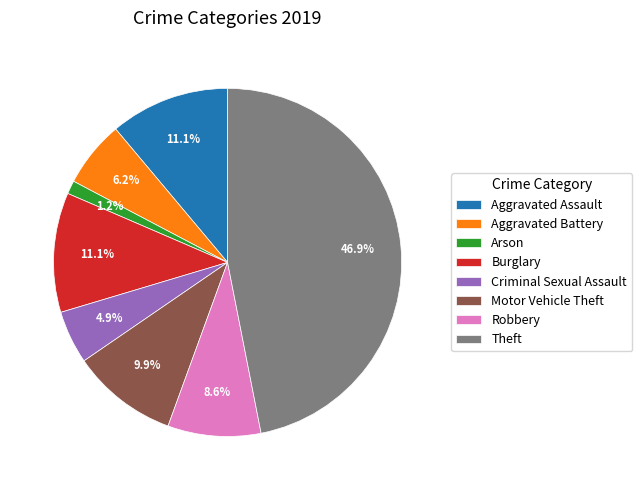

True or false: Aggravated Assault accounts for 23% of the total.

False